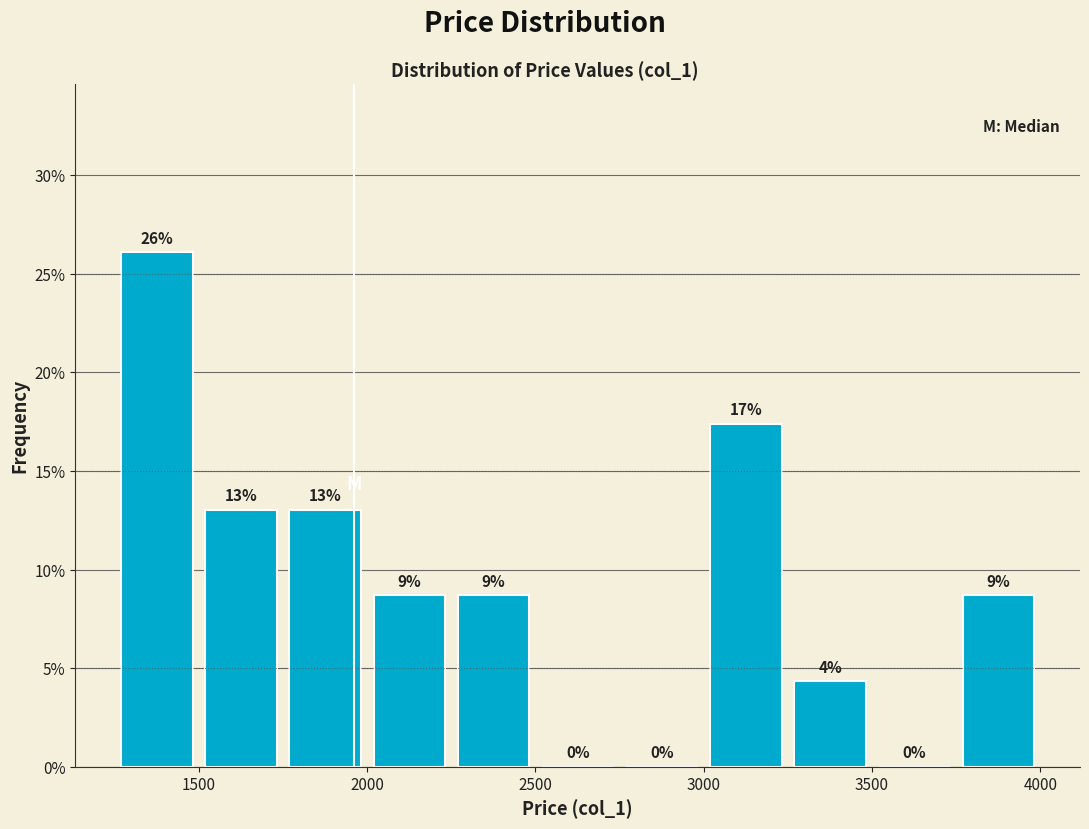

Over which range of the x-axis is the bar tallest?

1250 to 1500